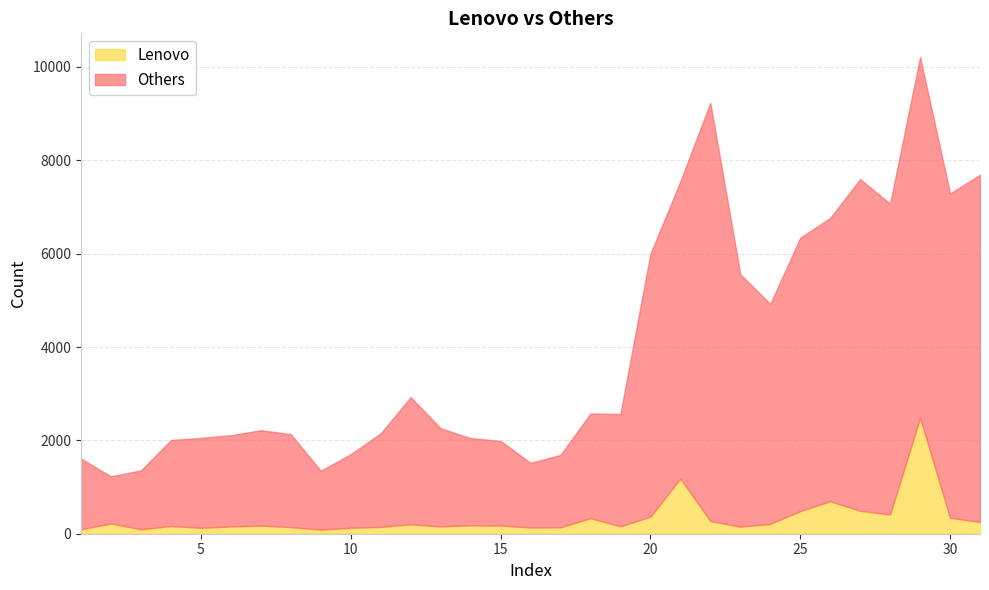

What is the sum of all Lenovo values?

10380